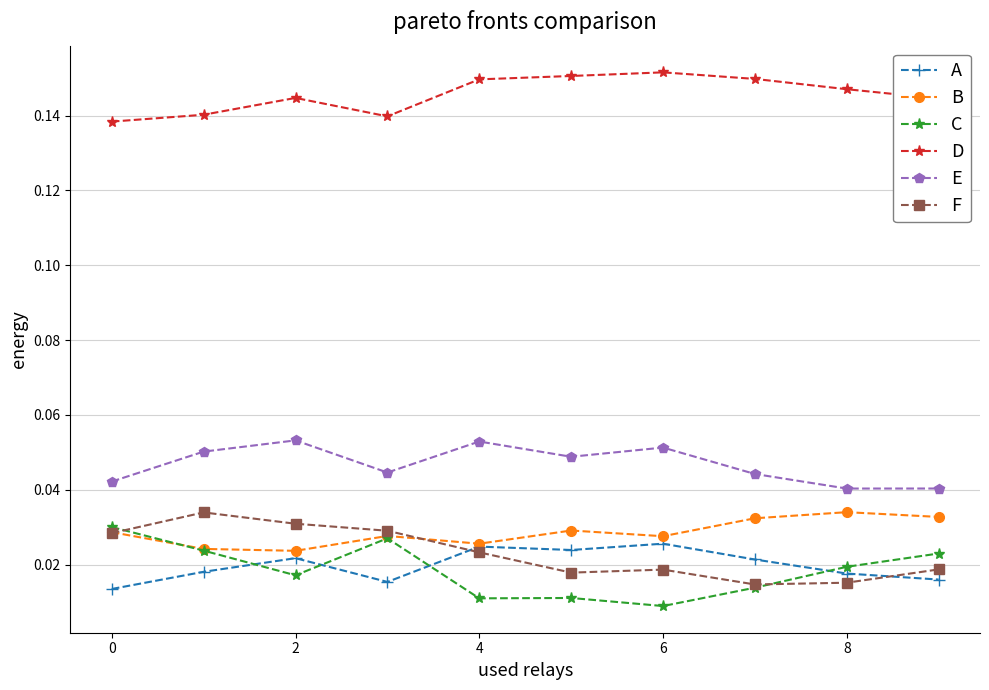

What are all the series names shown in the legend?

A, B, C, D, E, F